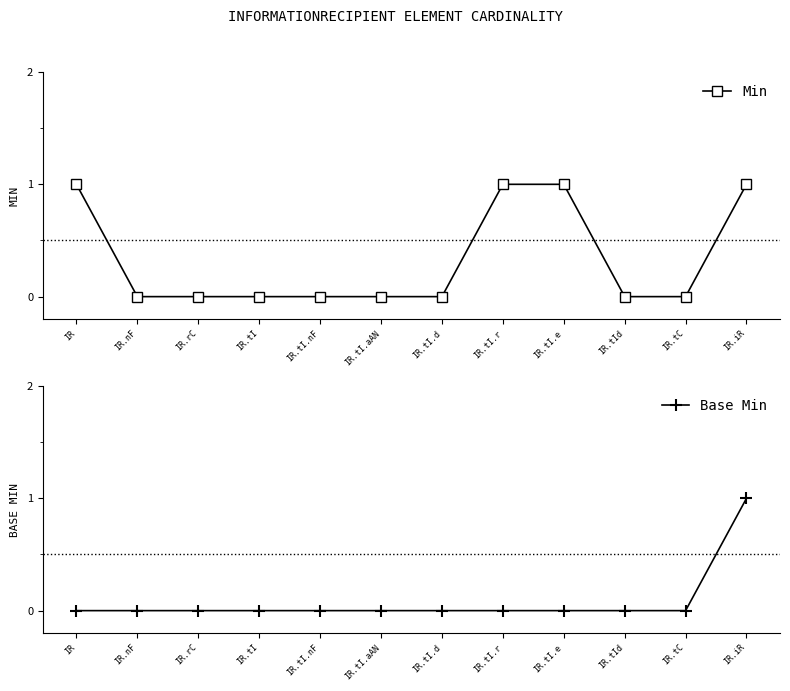

True or false: Base Min has a value of 0 at IR.tI.d.

True